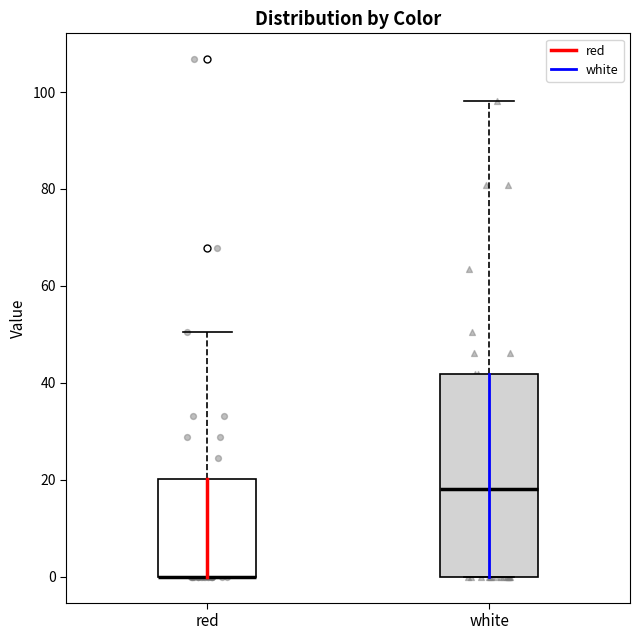

Where is the upper edge of the box for white on the y-axis? The values are not printed on the chart, so give them approximately, as read against the axis.

42